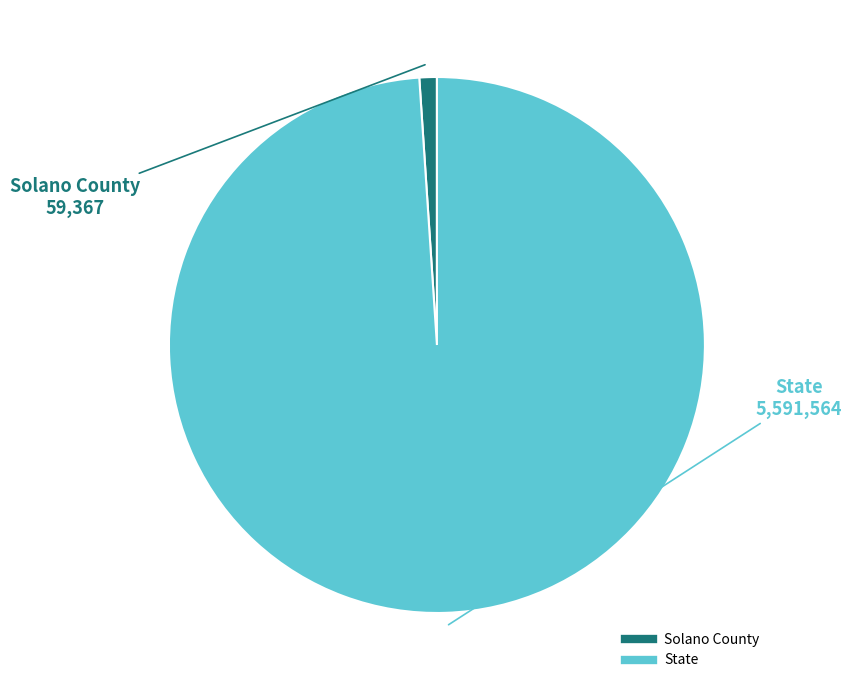

Does Solano County account for over 50% of the chart?

No